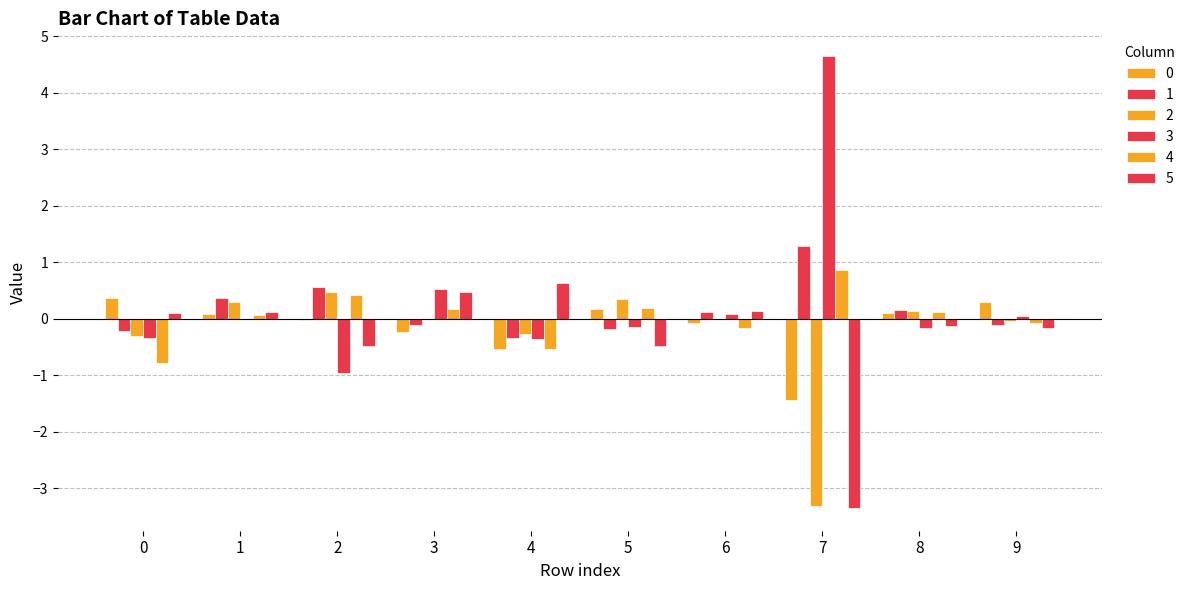

Which series has the largest total across all categories?

3